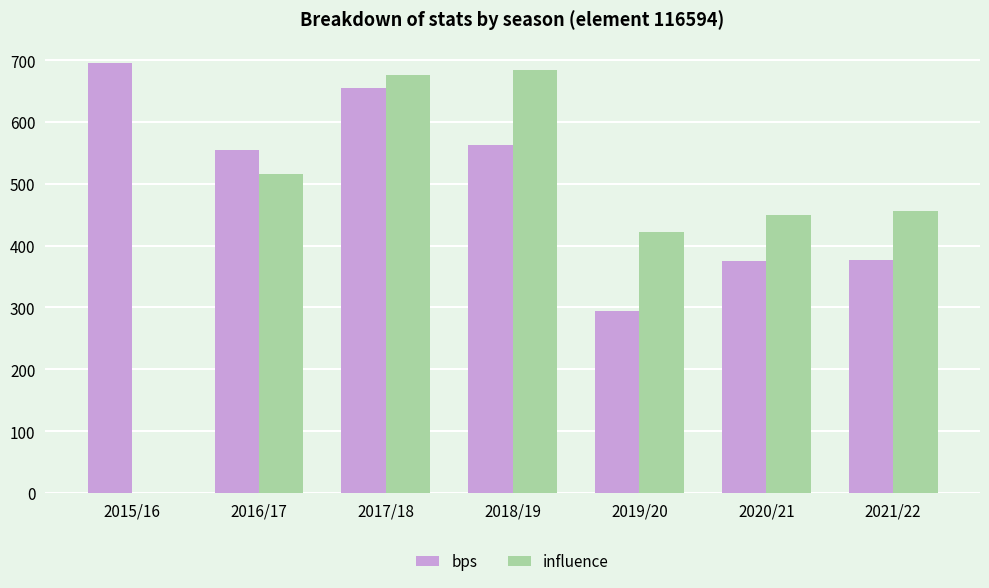

What is the sum of all bps values?

3513.0